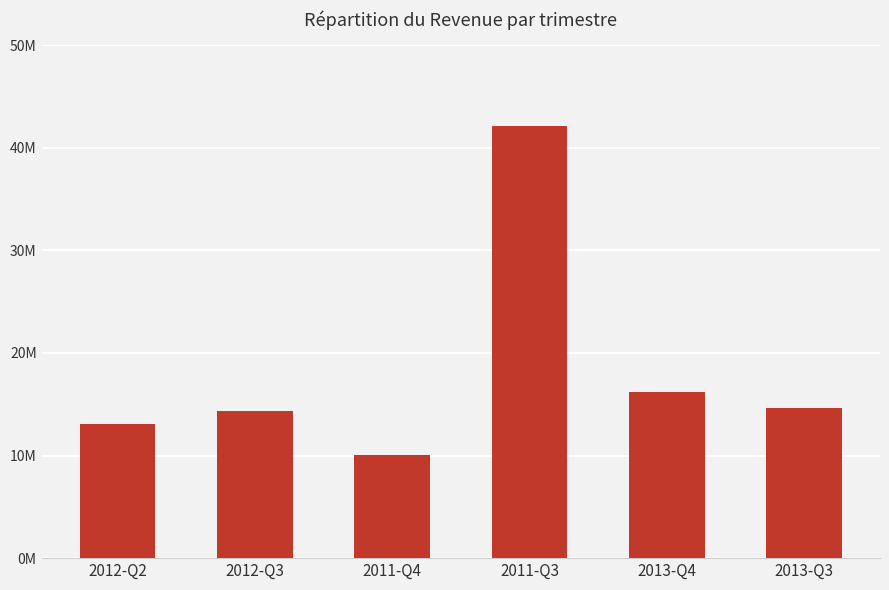

Does the chart contain any negative values?

No